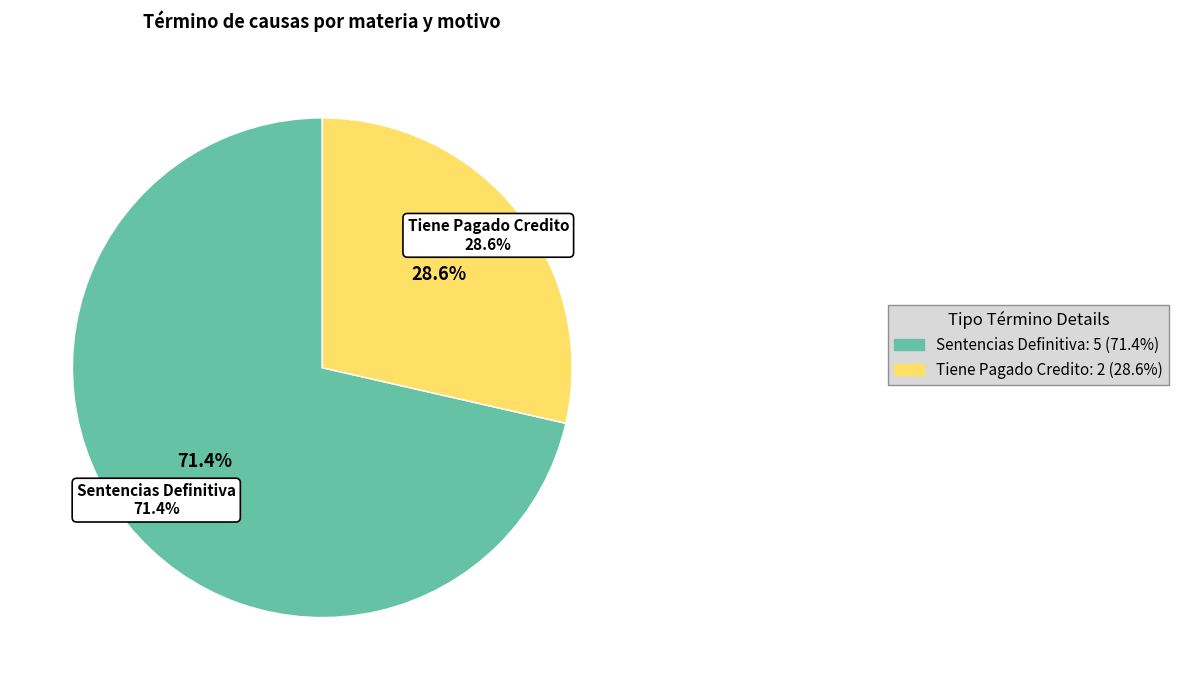

Which category accounts for the majority?

Sentencias Definitiva